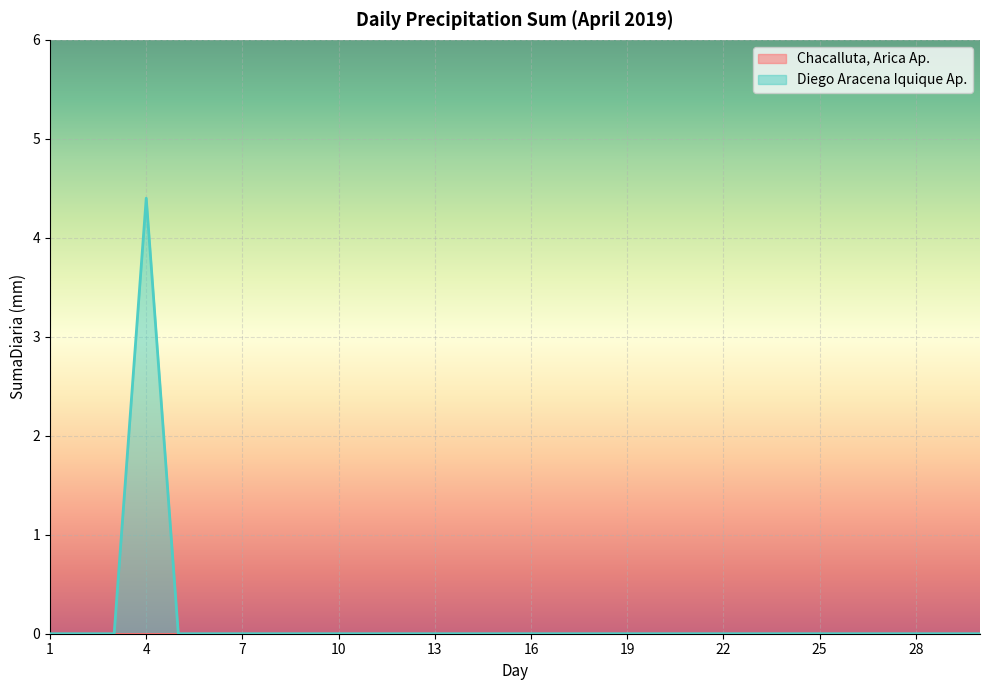

Rank the categories by value from highest to lowest.

4, 1, 2, 3, 5, 6, 7, 8, 9, 10, 11, 12, 13, 14, 15, 16, 17, 18, 19, 20, 21, 22, 23, 24, 25, 26, 27, 28, 29, 30